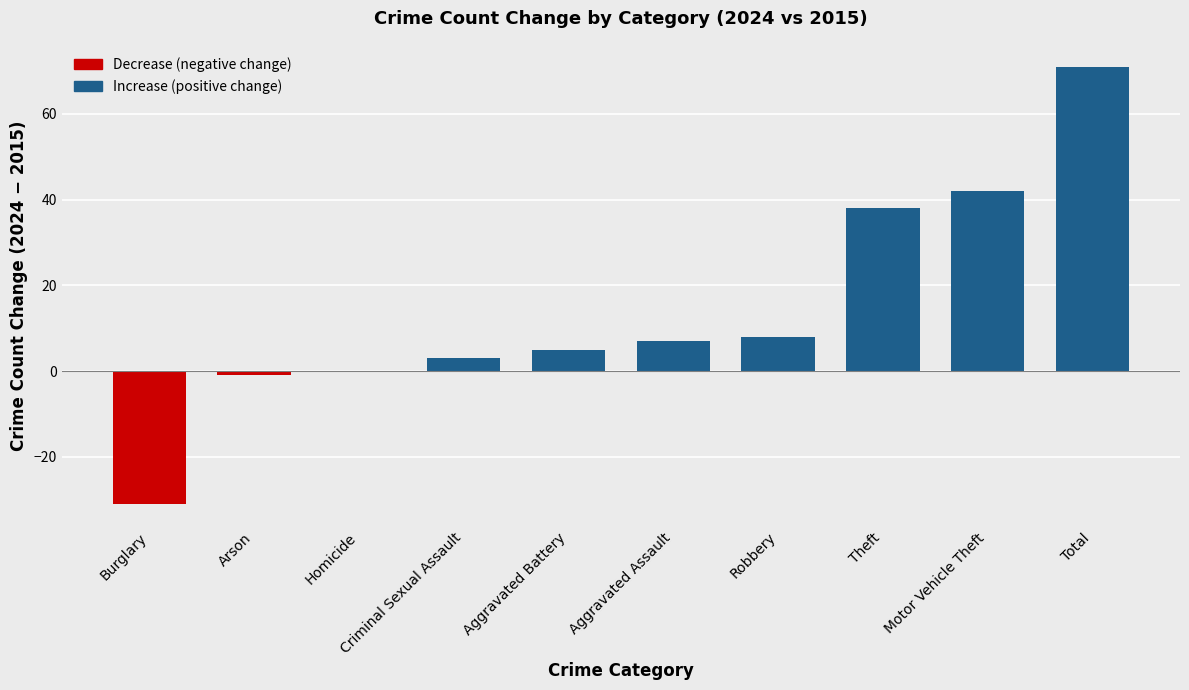

Which has a higher value, Burglary or Total?

Total